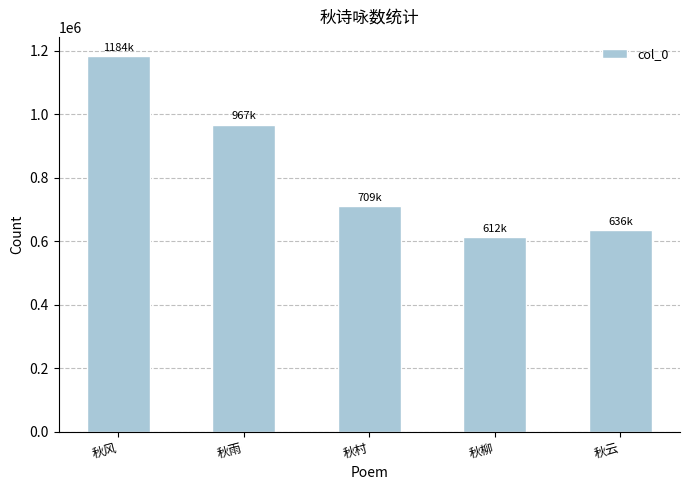

What is the change in value from 秋风 to 秋云?

-548590